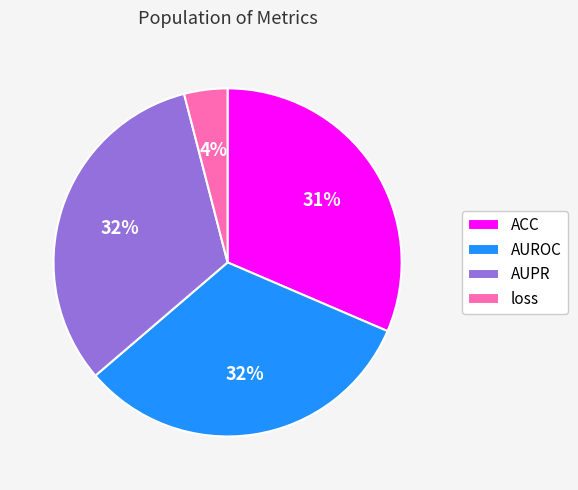

How many slices are in this pie chart?

4